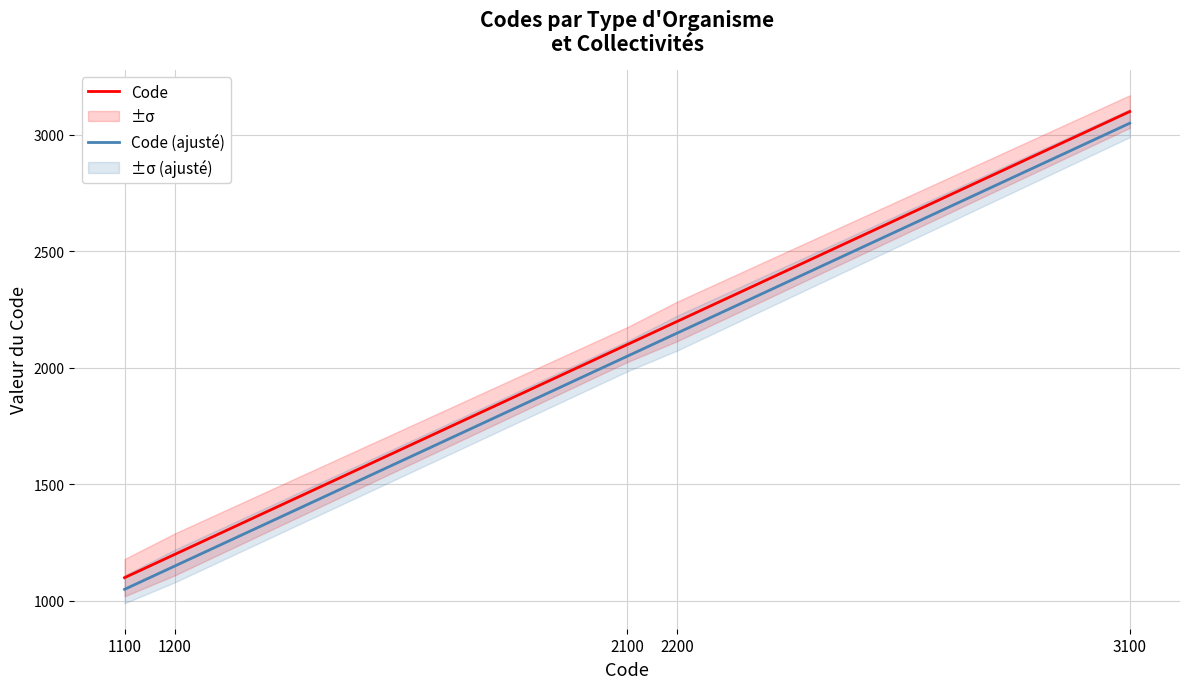

What is the difference between the second highest and second lowest values in the Code (ajusté) series?

1000